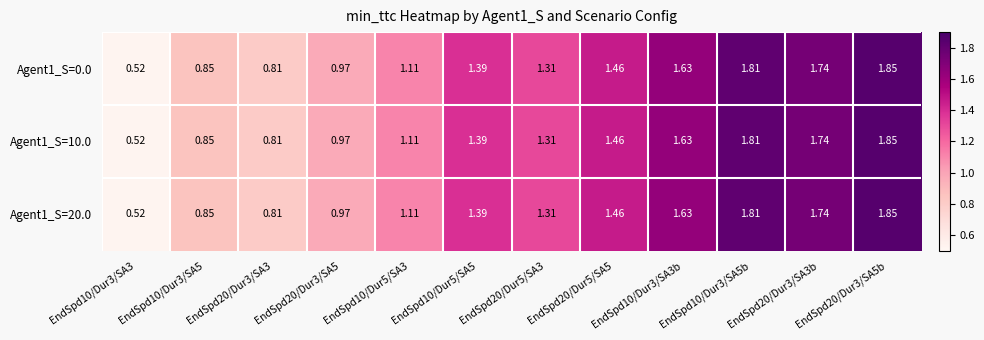

What is the total value across all series at EndSpd20/Dur3/SA3?

2.4